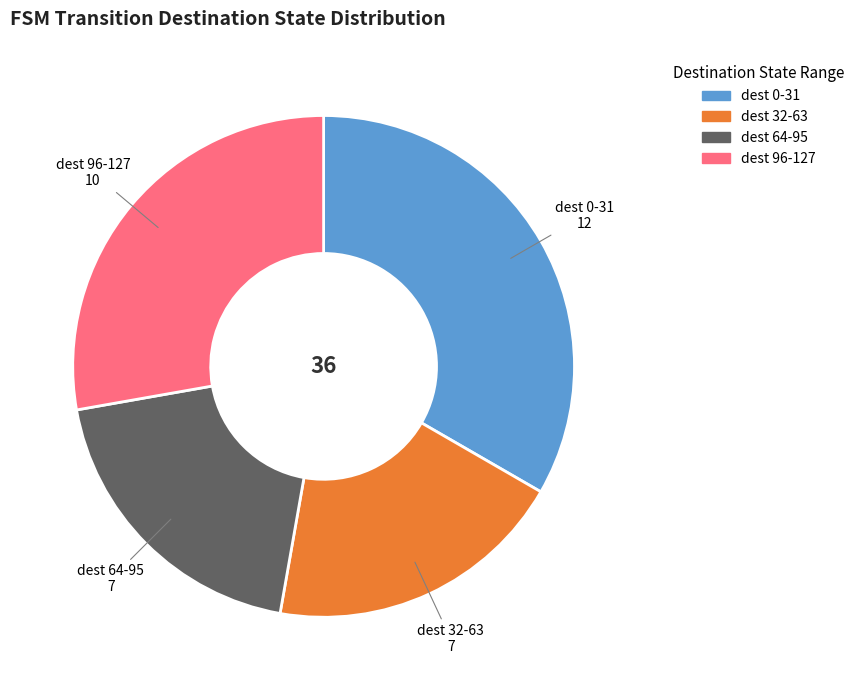

Is there any slice that represents more than half of the pie?

No